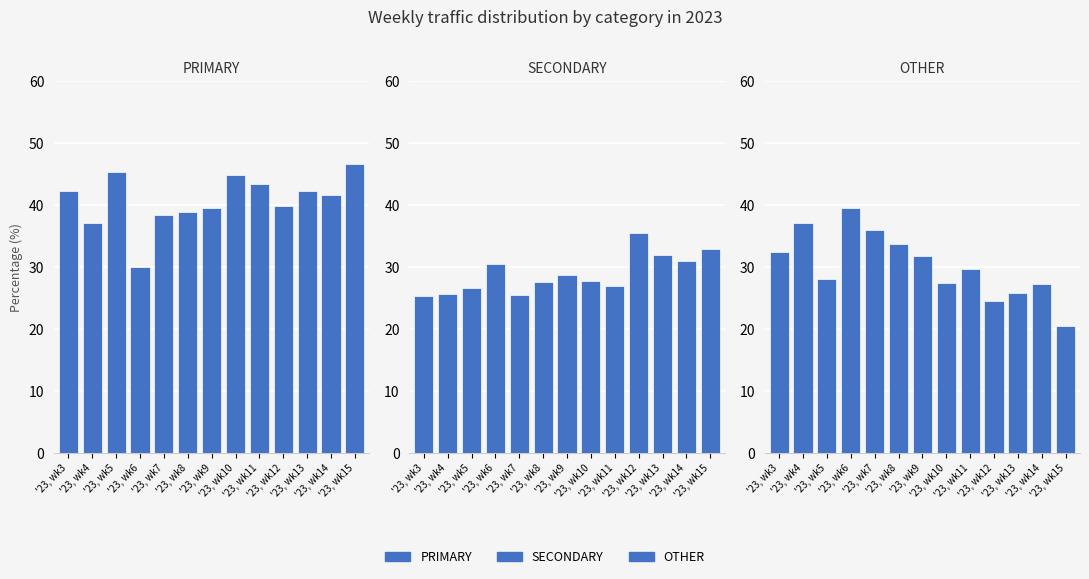

At how many categories does at least one series exceed 24?

13